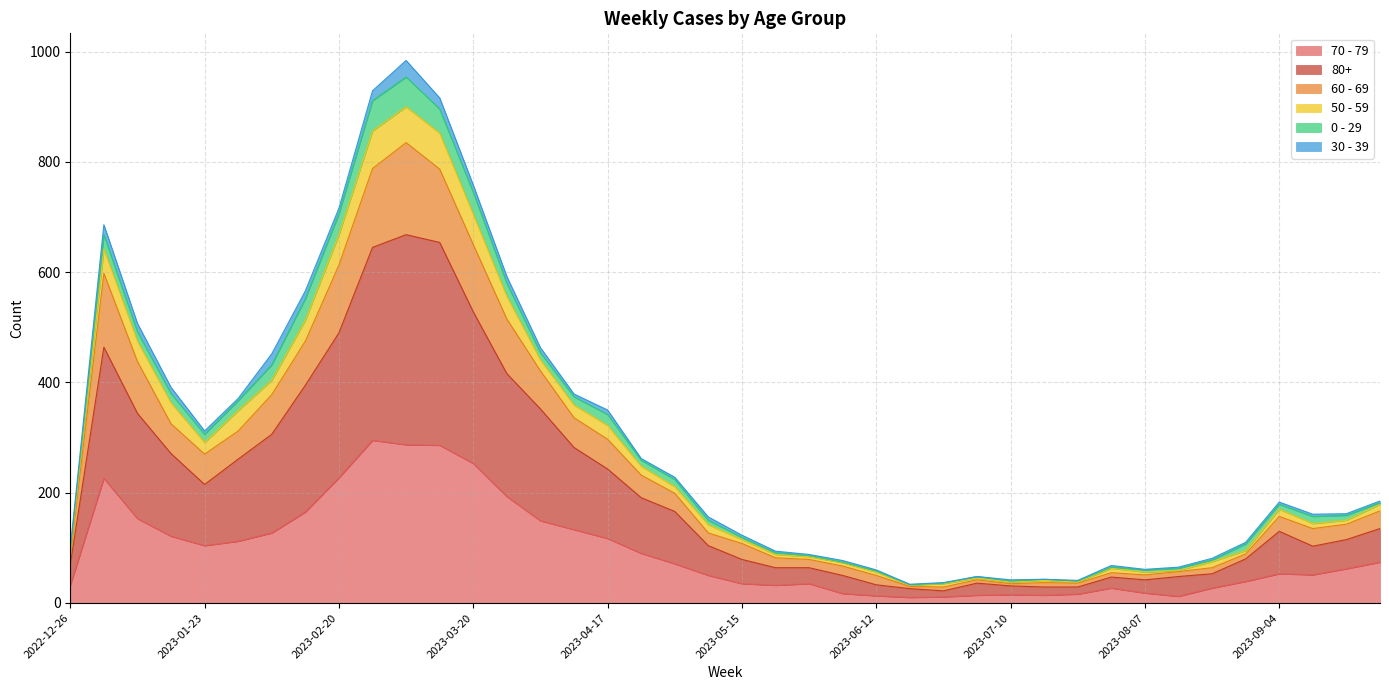

What are all the series names shown in the legend?

70 - 79, 80+, 60 - 69, 50 - 59, 0 - 29, 30 - 39